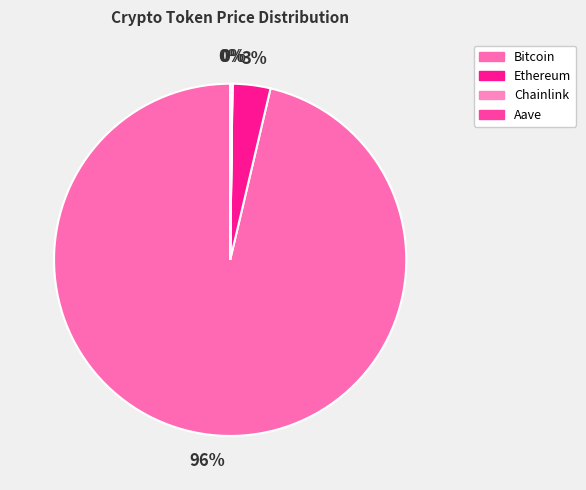

To the nearest percent, what is the difference between the Bitcoin and Ethereum slice percentages?

93%